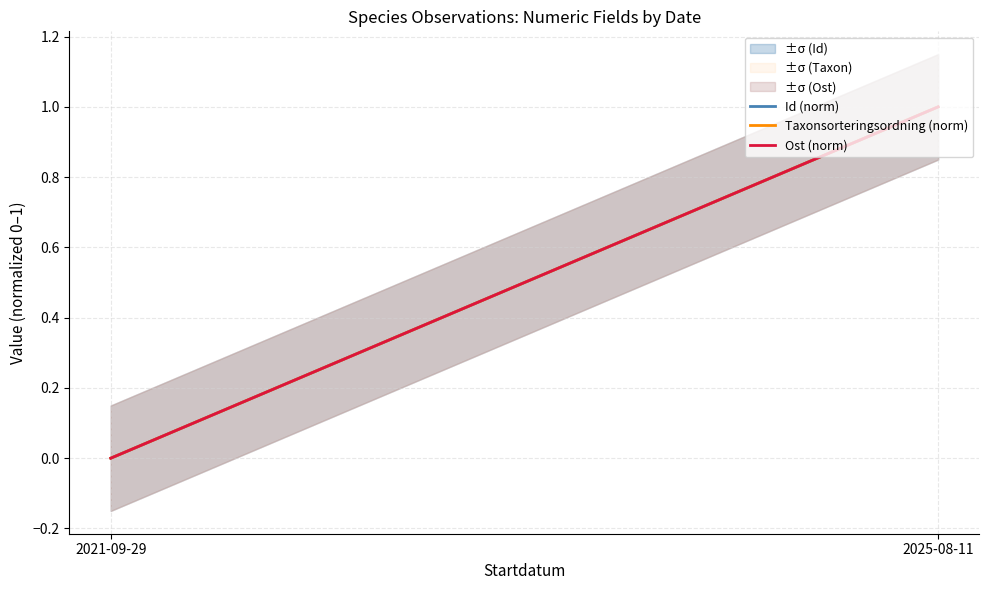

Rank the series at 2025-08-11 from highest to lowest value.

Id (norm), Taxonsorteringsordning (norm), Ost (norm)